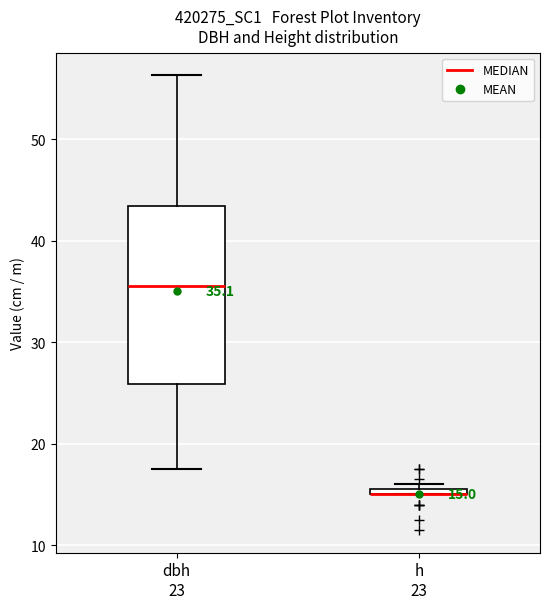

Comparing the boxes themselves (not the whiskers), which one is the tallest?

dbh 23